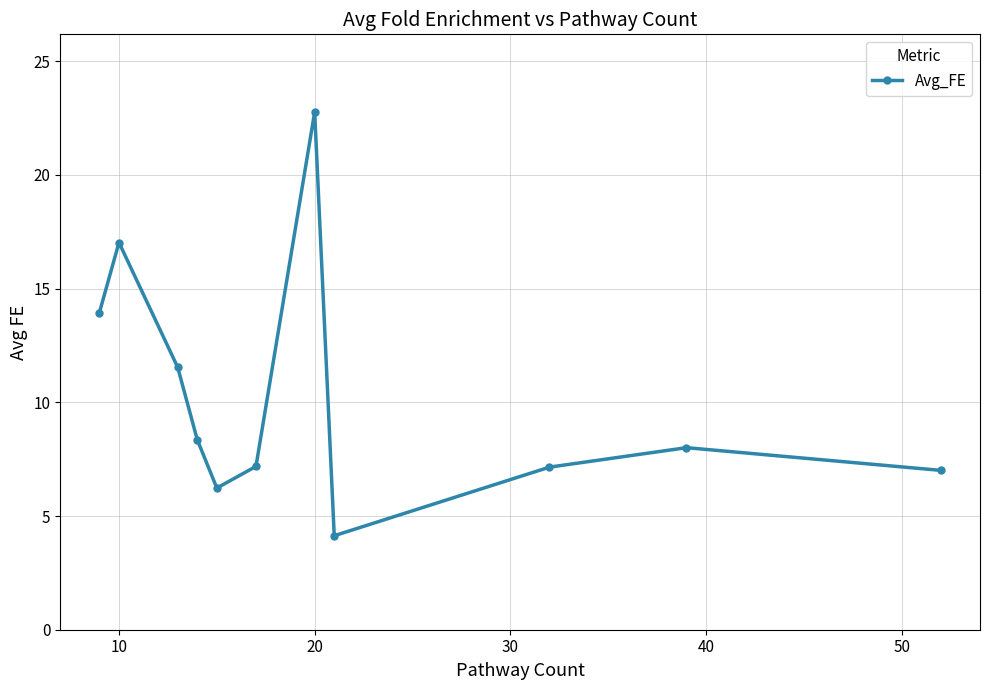

How many points are lower than both their immediate neighbors (excluding endpoints)?

2